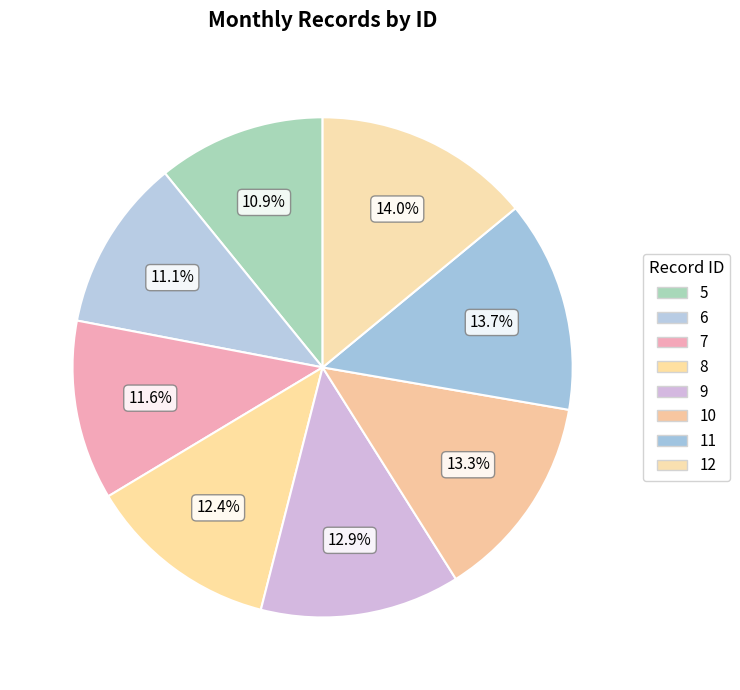

Which slice is the smallest?

5